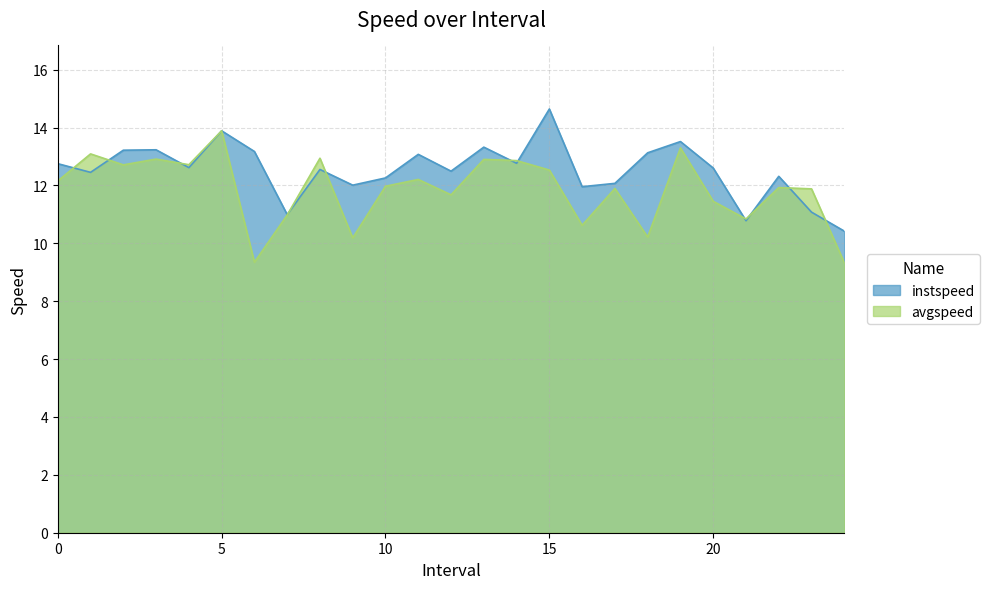

Rank the series by their maximum value, from lowest to highest.

avgspeed, instspeed